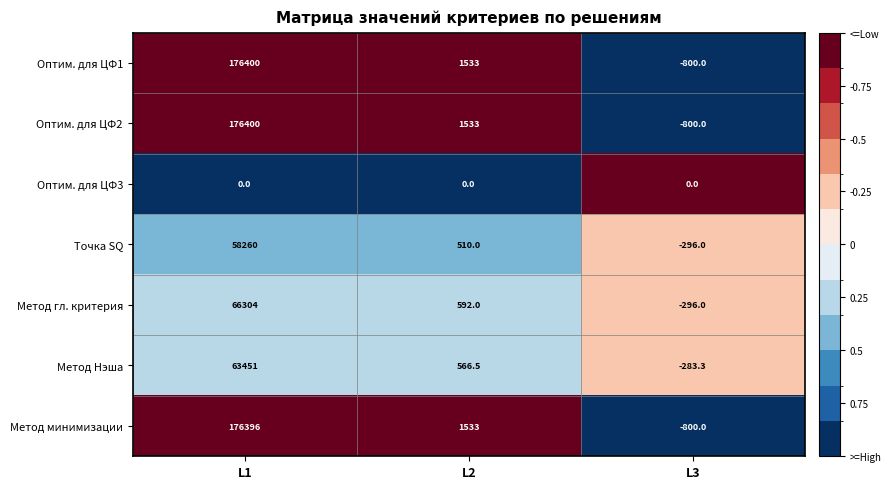

Which category has the highest value across all series?

L1